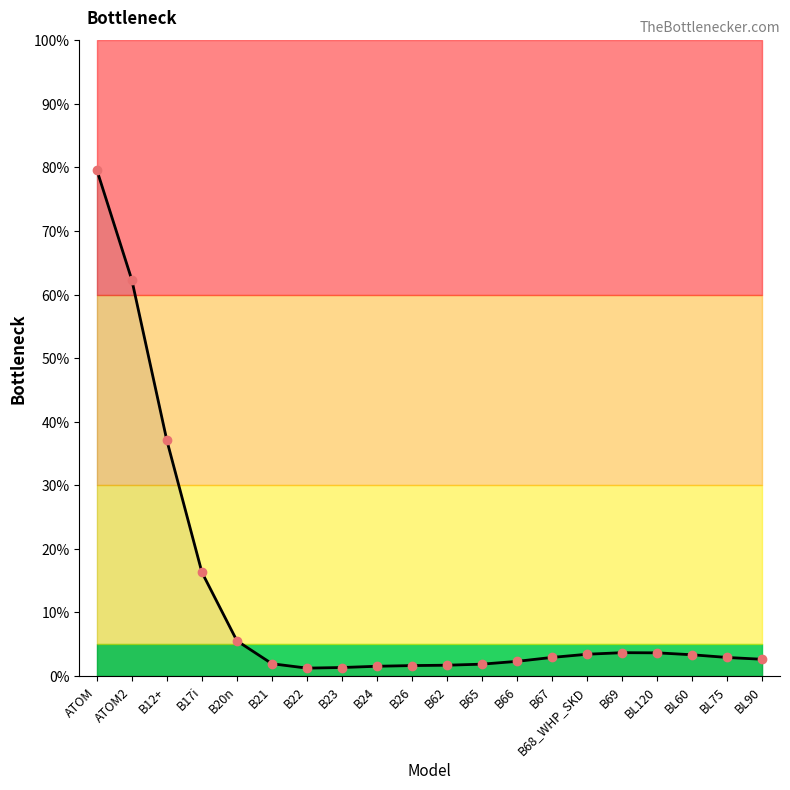

Reading right to left, what are all the values shown in this chart?

2.6	2.9	3.3	3.6	3.7	3.4	2.9	2.3	1.9	1.7	1.6	1.5	1.3	1.2	1.9	5.5	16.3	37.1	62.3	79.6